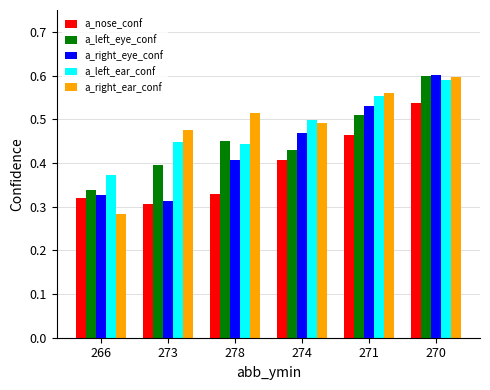

What is the total value across all series at 278?

2.1